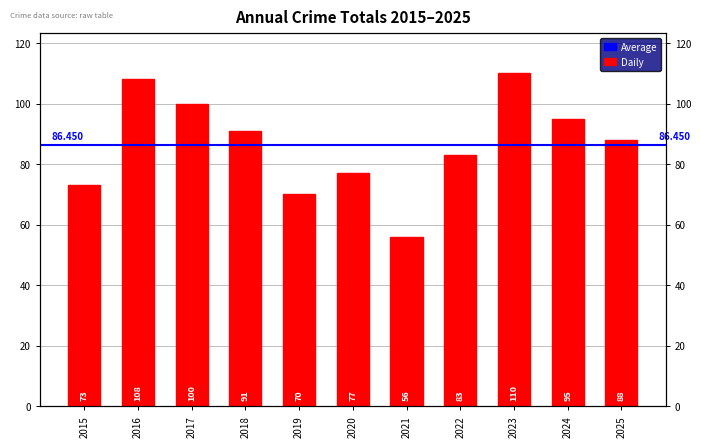

What is the smallest value displayed?

56